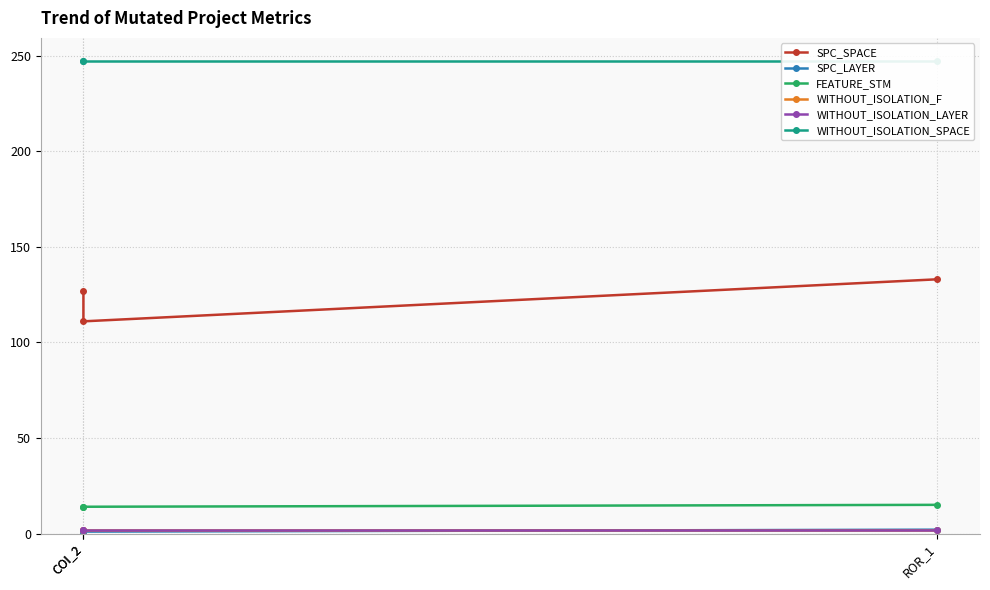

The SPC_LAYER series shows 2 at ROR_1. True or false?

True